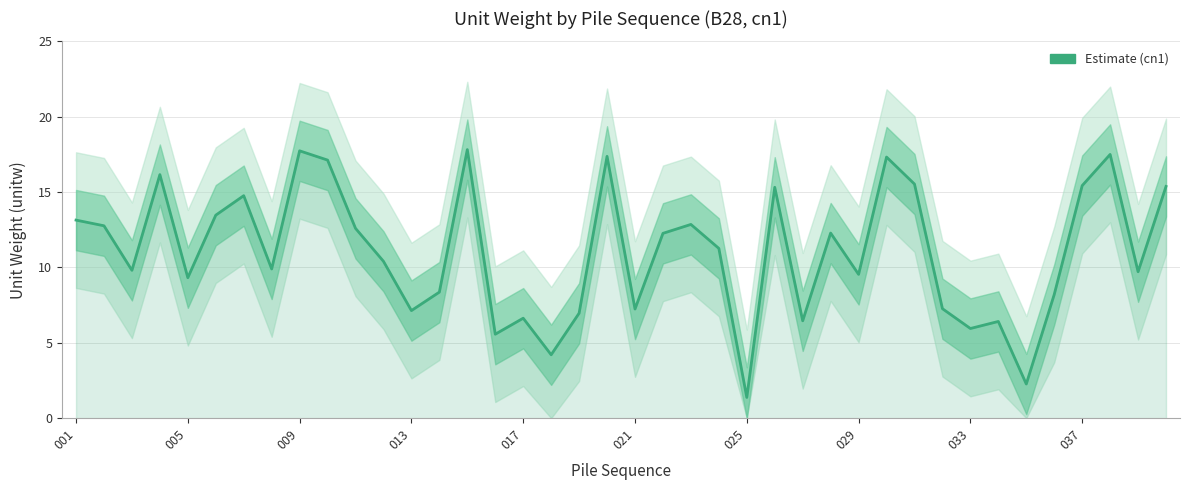

What is the difference between the maximum and minimum values?

16.4